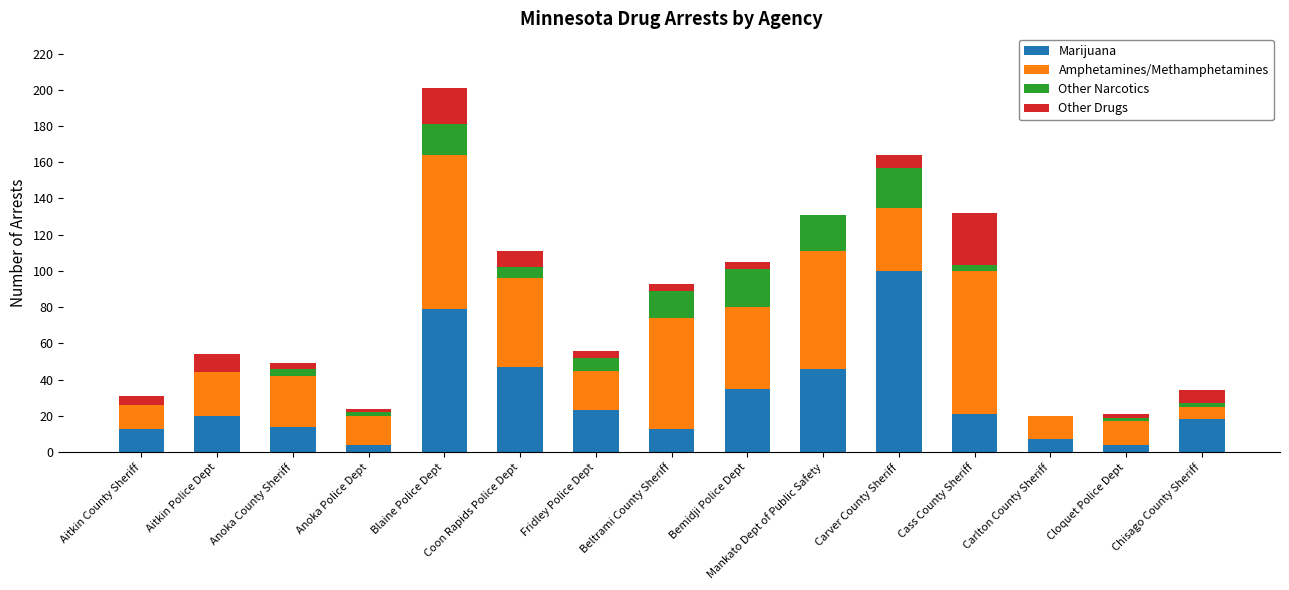

What are all the series names shown in the legend?

Marijuana, Amphetamines/Methamphetamines, Other Narcotics, Other Drugs